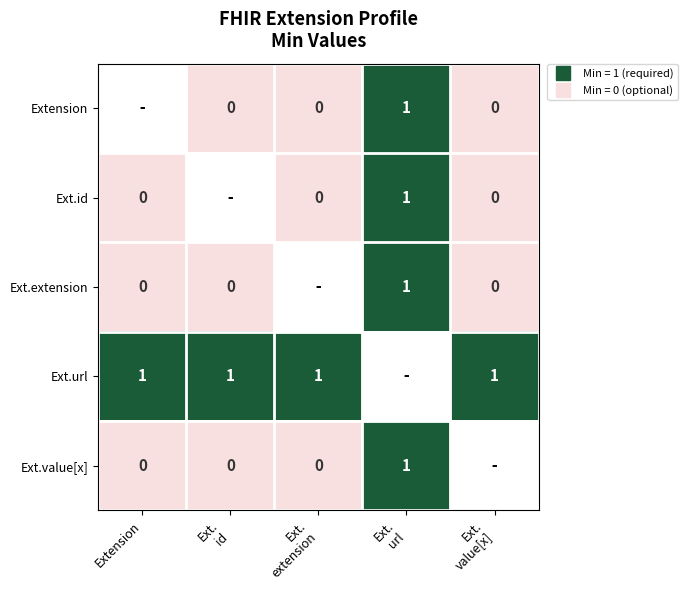

List the labels in order of Ext.value[x] value, smallest first.

Extension, Ext. id, Ext. extension, Ext. url, Ext. value[x]